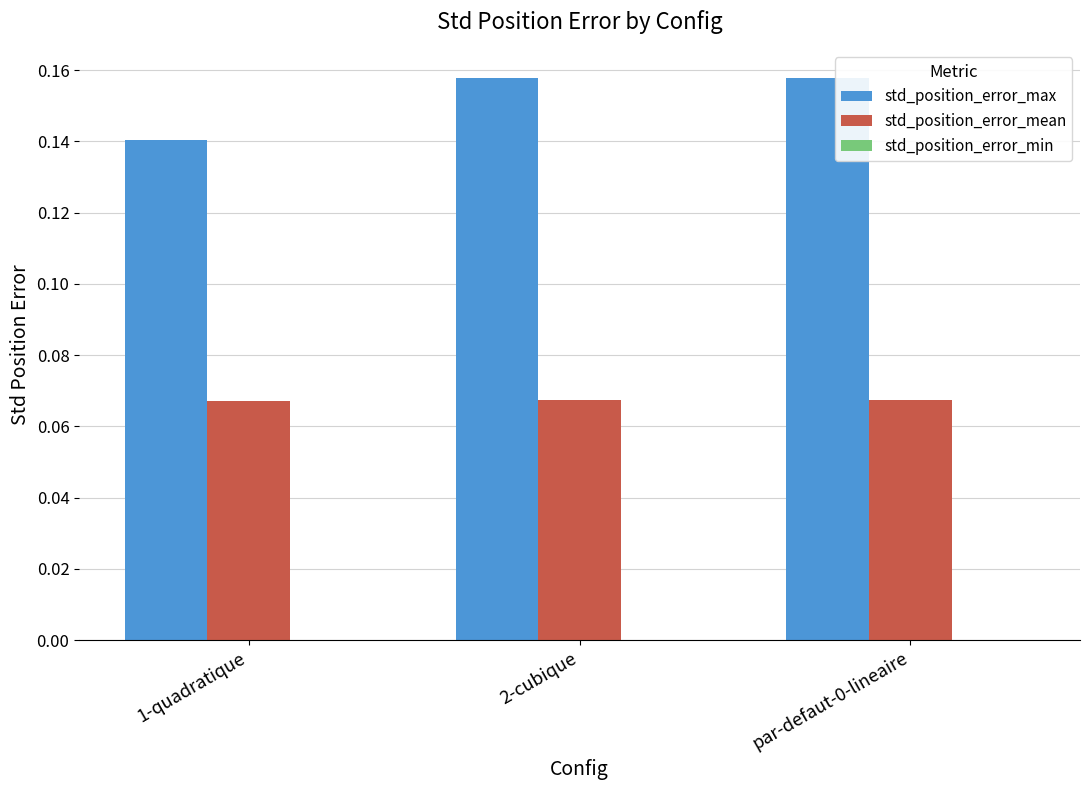

Does the chart contain stacked bars?

No